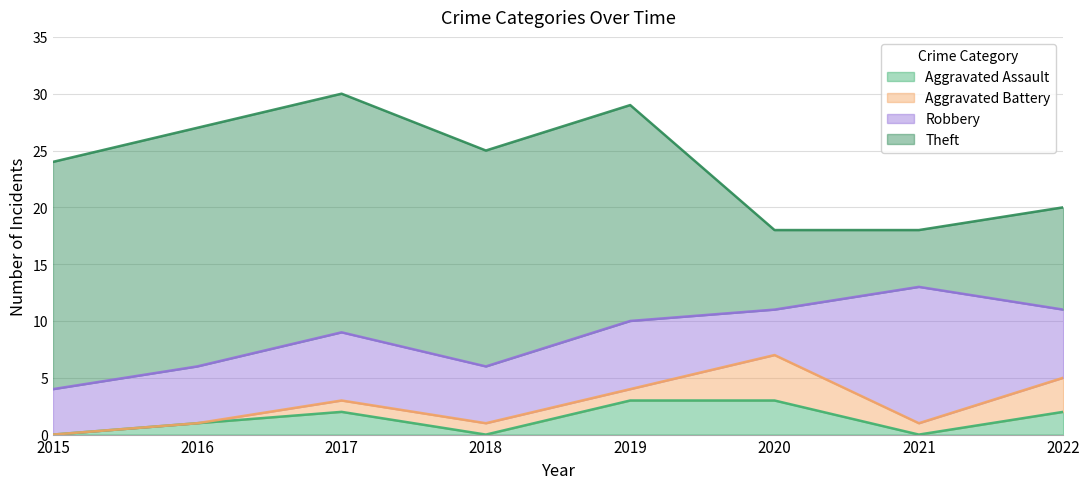

Where is the first local maximum for Aggravated Assault?

2017